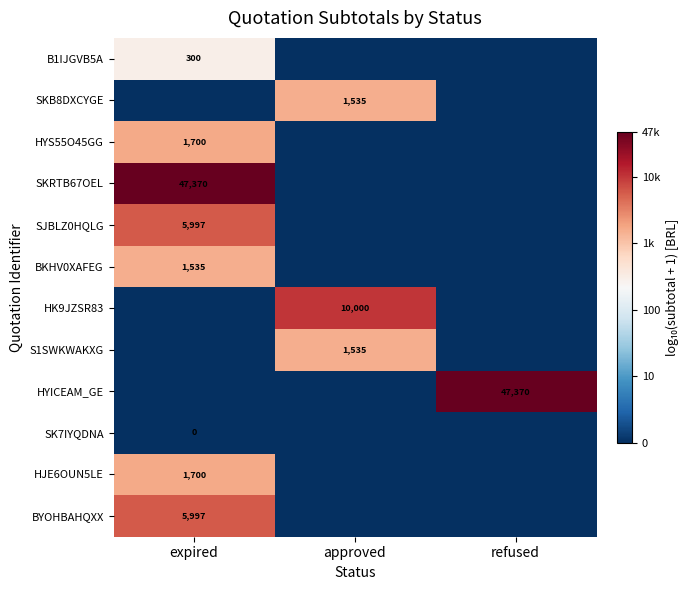

The HYS55O45GG series shows 970 at expired. True or false?

False